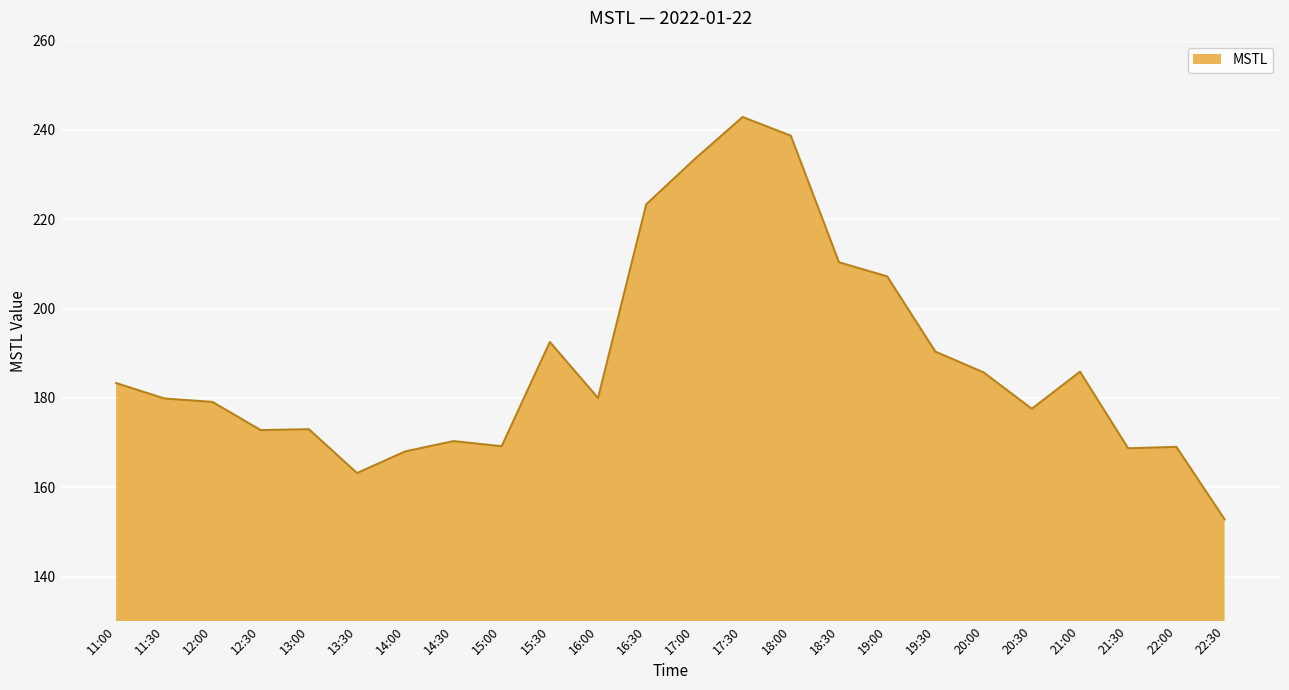

What is the difference between the maximum and minimum values?

90.1